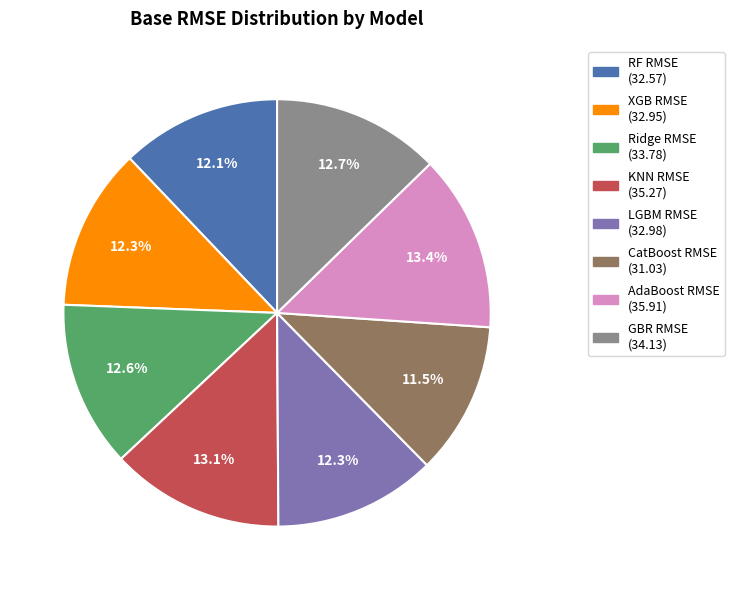

Is there any slice that represents more than half of the pie?

No